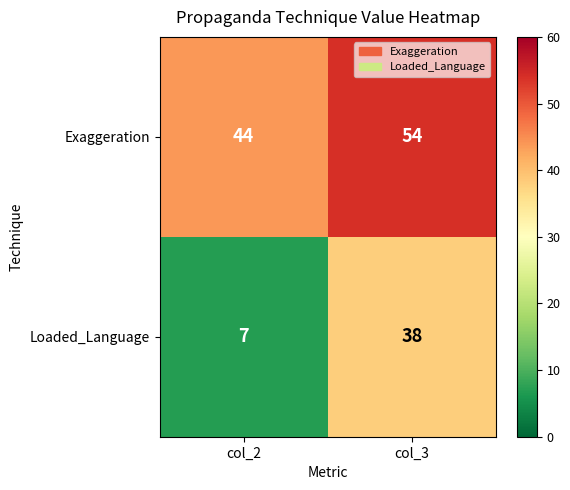

Is it true that Exaggeration equals 44 at col_2?

True